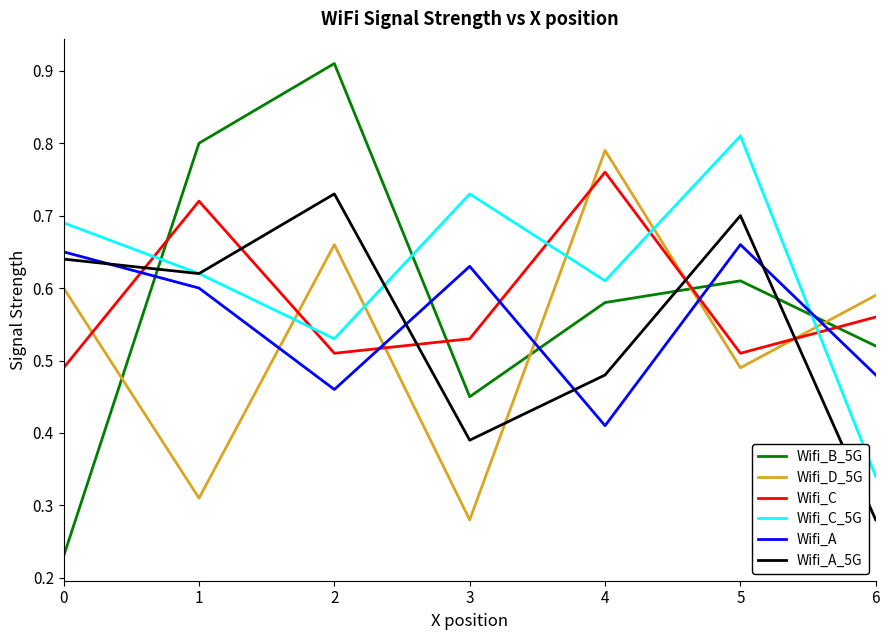

Which series has the widest spread of values?

Wifi_B_5G